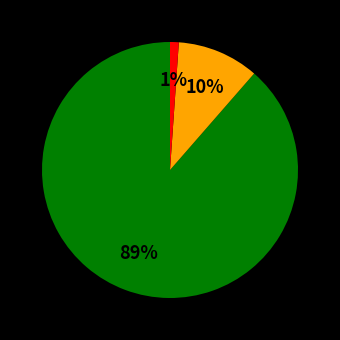

Is there a majority slice in this chart?

Yes